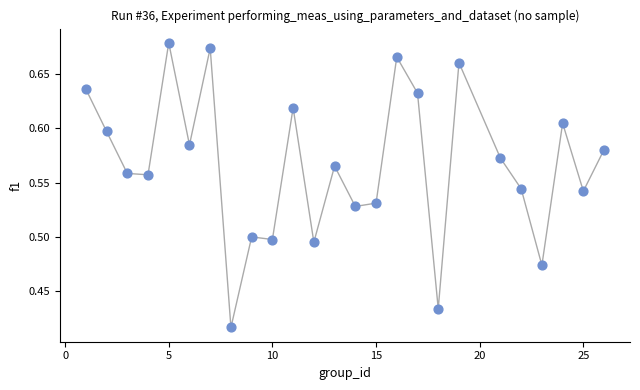

What is the range of Y values (max minus min)?

0.3